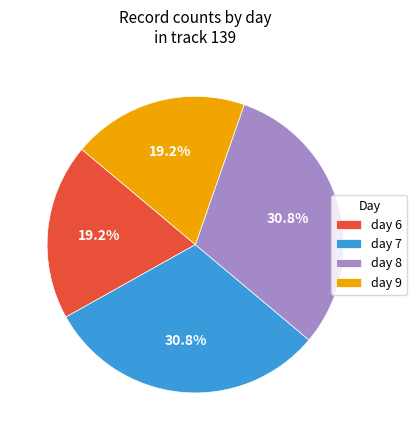

To the nearest percent, what percentage of the pie is day 6?

19%